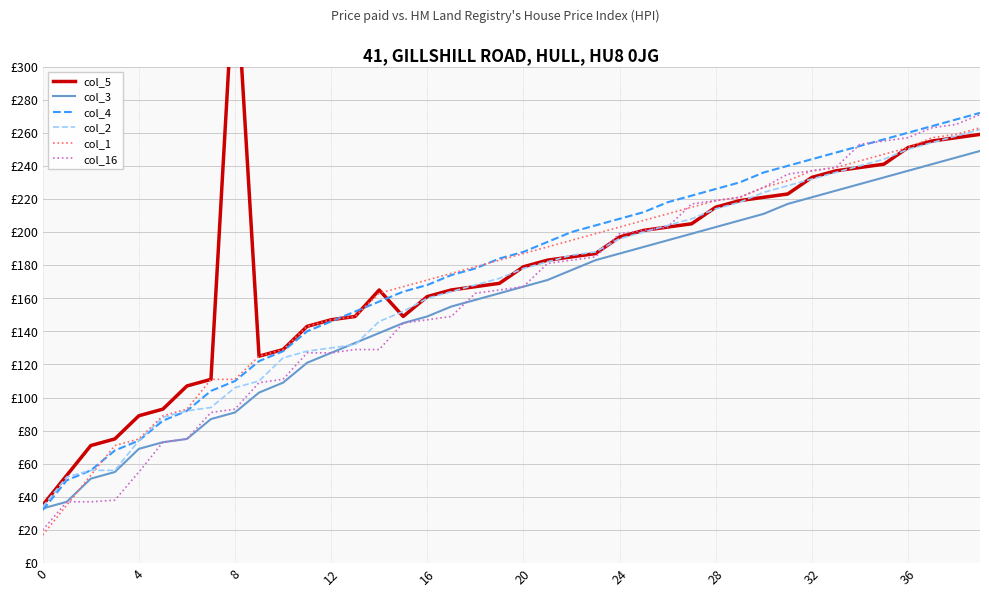

True or false: col_5 and col_3 intersect in this chart.

False